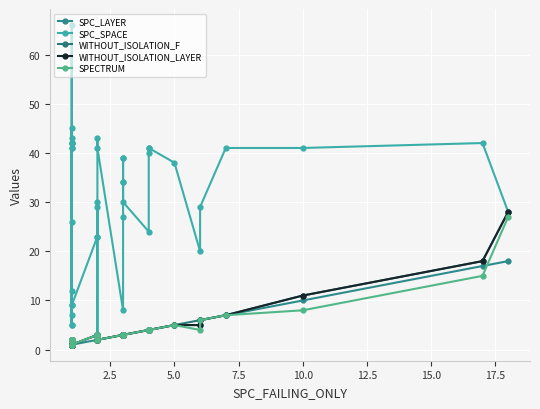

Reading left to right, list all the values displayed in this chart.

SPC_LAYER: 1	1	1	1	1	1	1	1	1	1	1	1	1	1	1	2	2	2	2	2	2	2	3	3	3	3	3	3	3	4	4	4	4	5	5	6	7	10	17	18
SPC_SPACE: 42	26	43	66	41	42	5	12	7	5	41	45	9	42	9	23	3	30	23	29	43	41	8	27	39	39	34	34	30	24	40	41	41	38	20	29	41	41	42	28
WITHOUT_ISOLATION_F: 2	2	2	1	1	1	2	1	1	2	1	2	1	1	1	3	3	3	3	3	2	2	3	3	3	3	3	3	3	4	4	4	4	5	6	6	7	11	18	28
WITHOUT_ISOLATION_LAYER: 2	2	2	1	1	1	2	1	1	2	1	2	1	1	1	3	3	3	3	3	2	2	3	3	3	3	3	3	3	4	4	4	4	5	5	6	7	11	18	28
SPECTRUM: 2	2	2	1	1	1	2	1	1	2	1	2	1	1	1	3	3	3	3	3	2	2	3	3	3	3	3	3	3	4	4	4	4	5	4	6	7	8	15	27